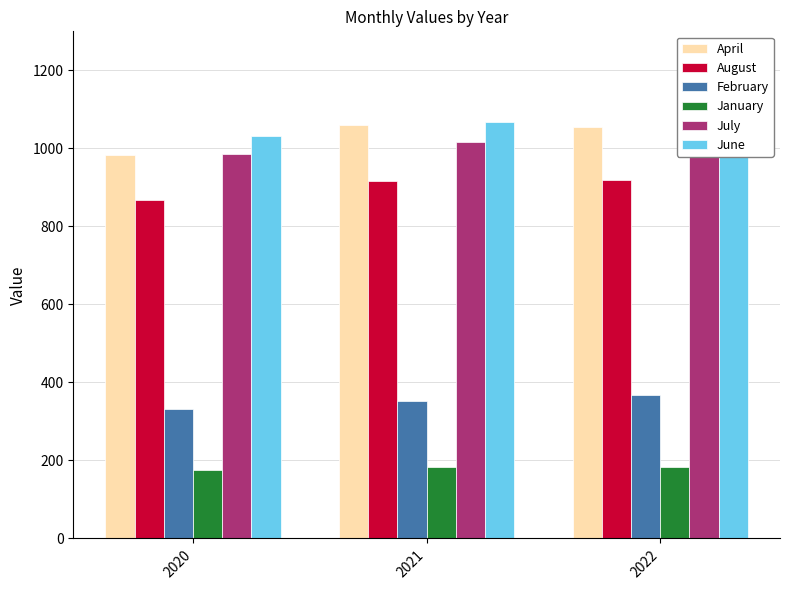

Reading left to right, transcribe all the data shown in this chart.

April: 2020=982.7	2021=1060.5	2022=1054.6
August: 2020=867.6	2021=917.4	2022=919.0
February: 2020=331.7	2021=352.4	2022=367.5
January: 2020=176.2	2021=182.2	2022=183.3
July: 2020=985.0	2021=1017.3	2022=1022.8
June: 2020=1031.0	2021=1067.3	2022=1057.6